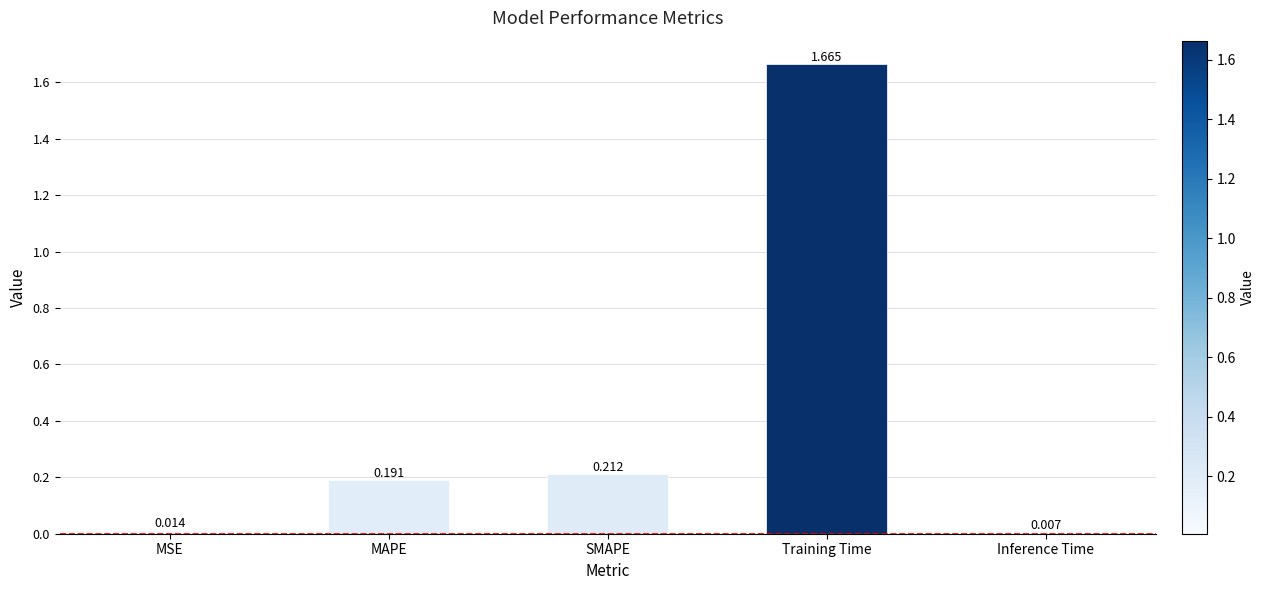

What is the label of the 2nd bar from the left?

MAPE